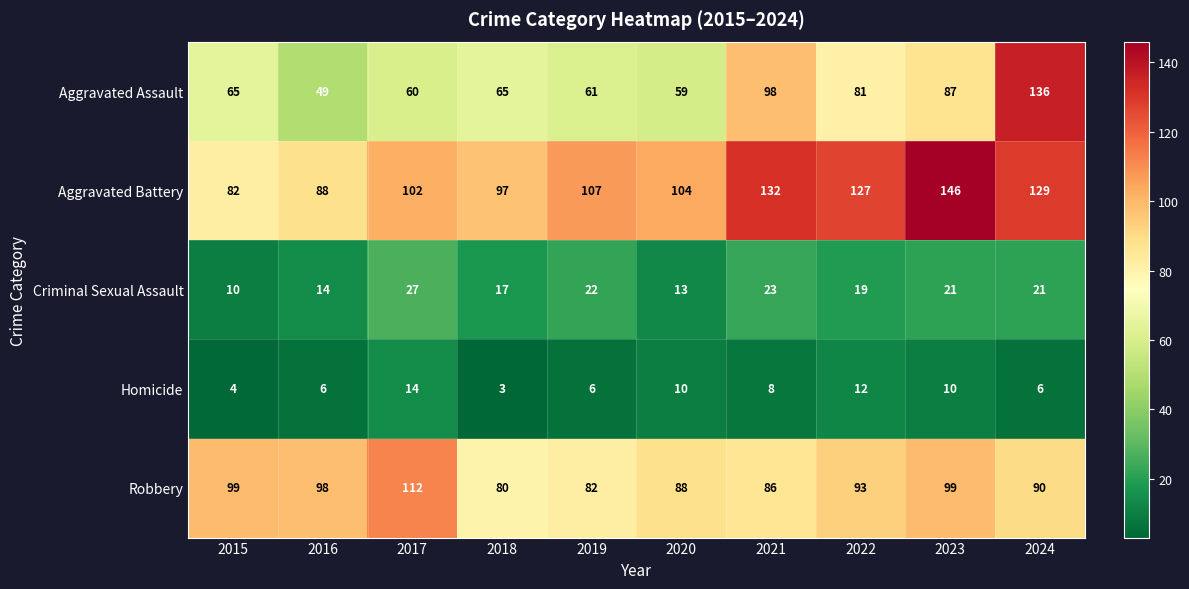

Rank the series at 2016 from lowest to highest value.

Homicide, Criminal Sexual Assault, Aggravated Assault, Aggravated Battery, Robbery